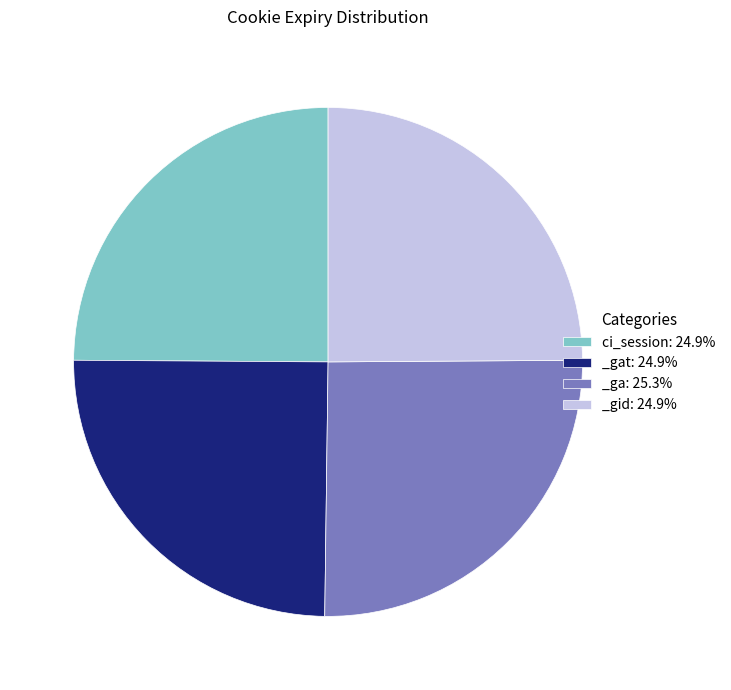

Is the sum of _gid: 24.9% and ci_session: 24.9% greater than half?

No